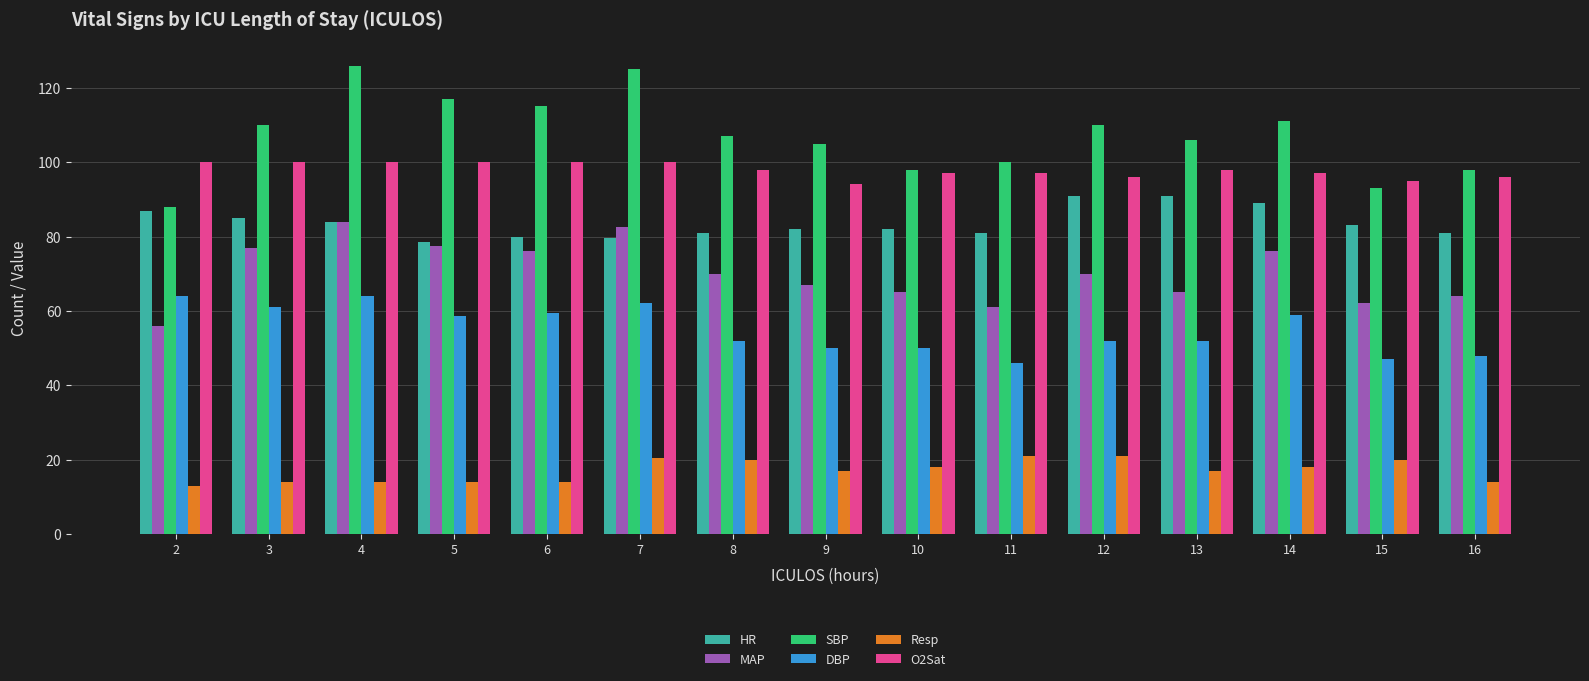

How many bars are there in each group?

6